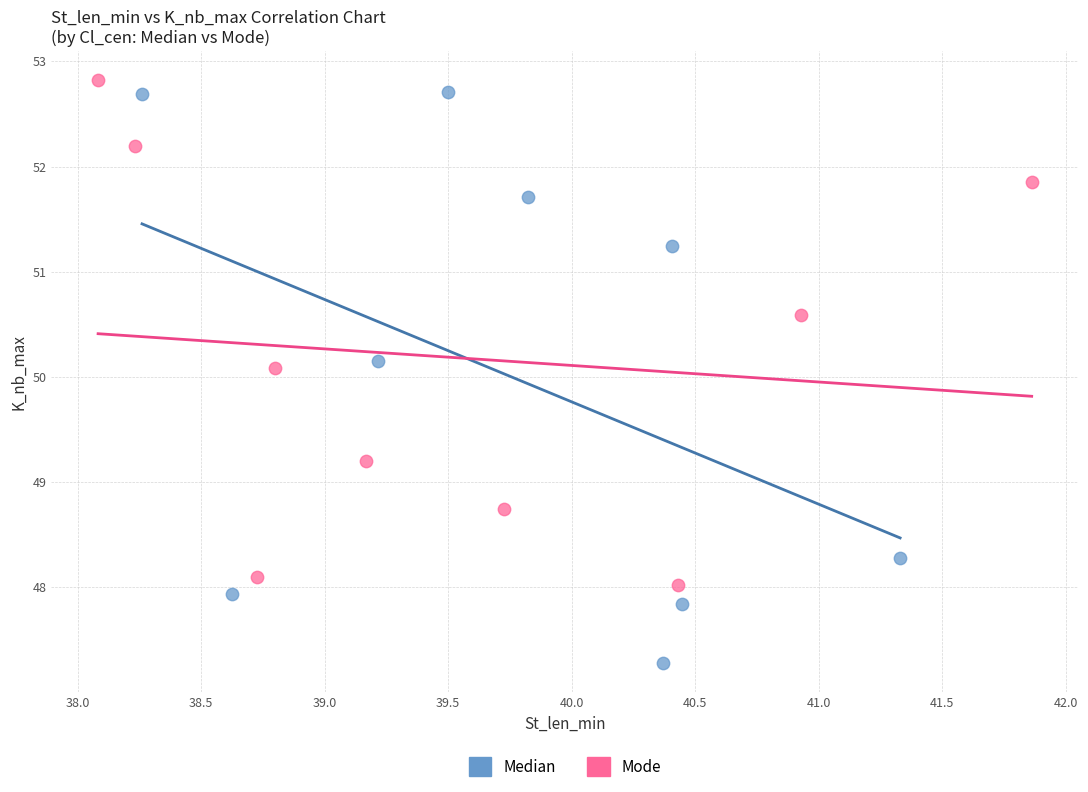

Which series has the largest Y range (max minus min)?

Median